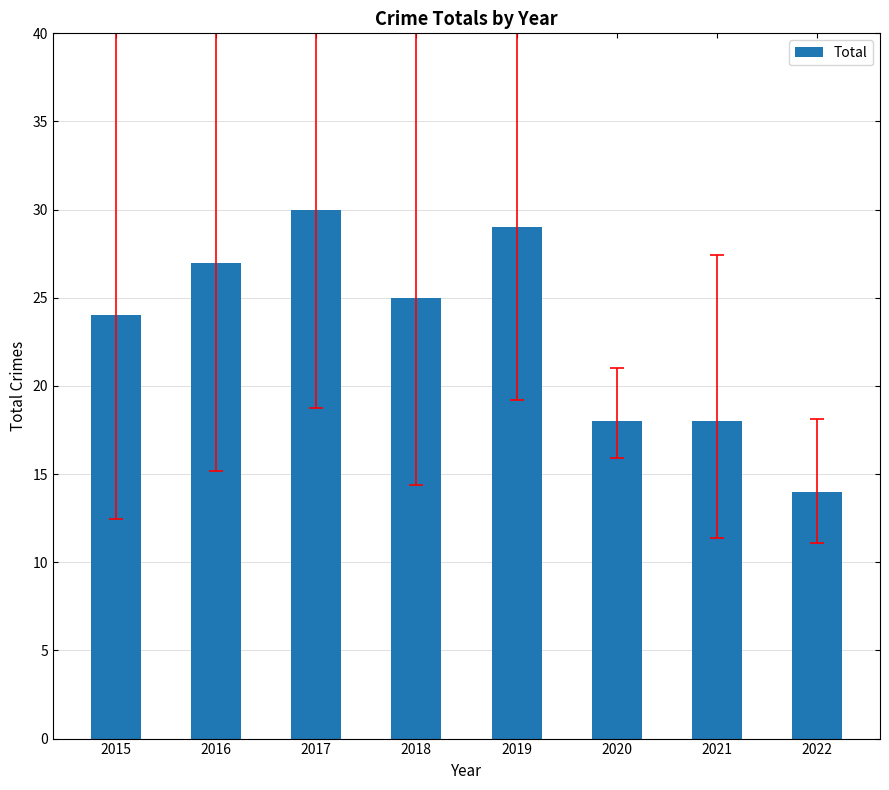

Is it true that the value at 2022 is 14?

True